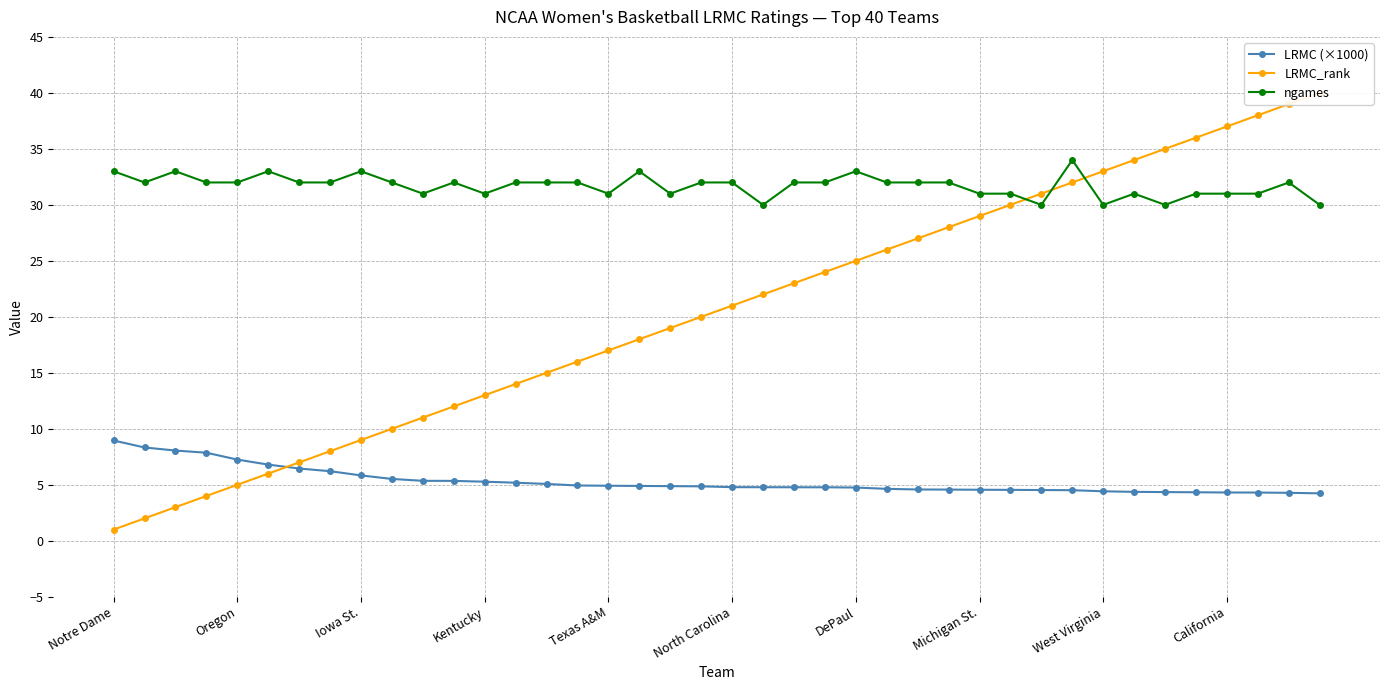

At which label does ngames first exceed 32?

Notre Dame